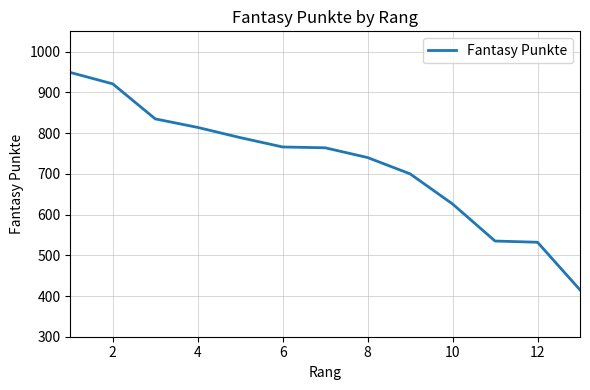

What is the greatest value displayed?

949